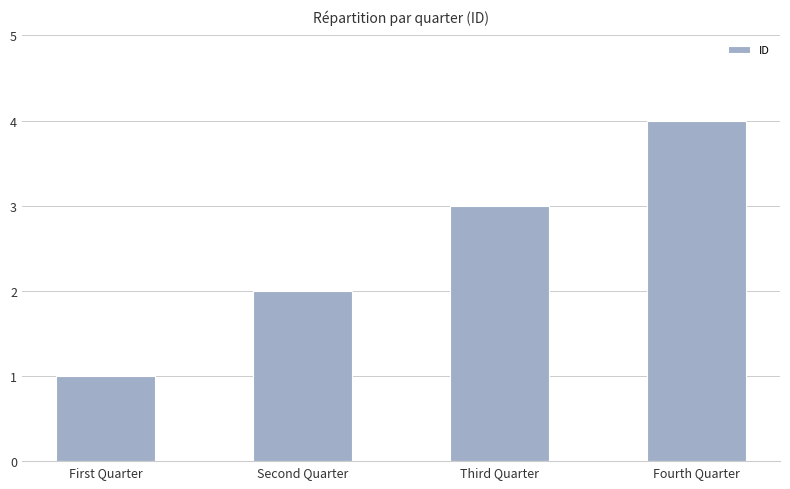

What position from the right is Second Quarter?

3